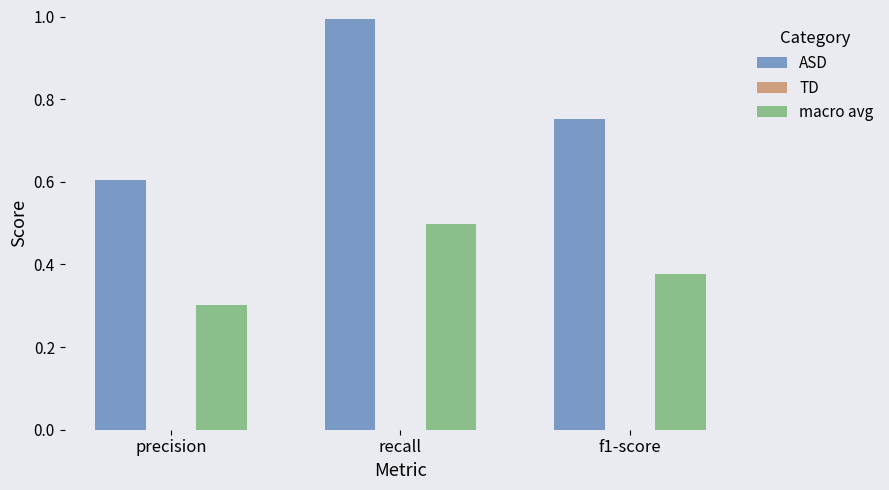

The macro avg series shows 0.3 at precision. True or false?

True